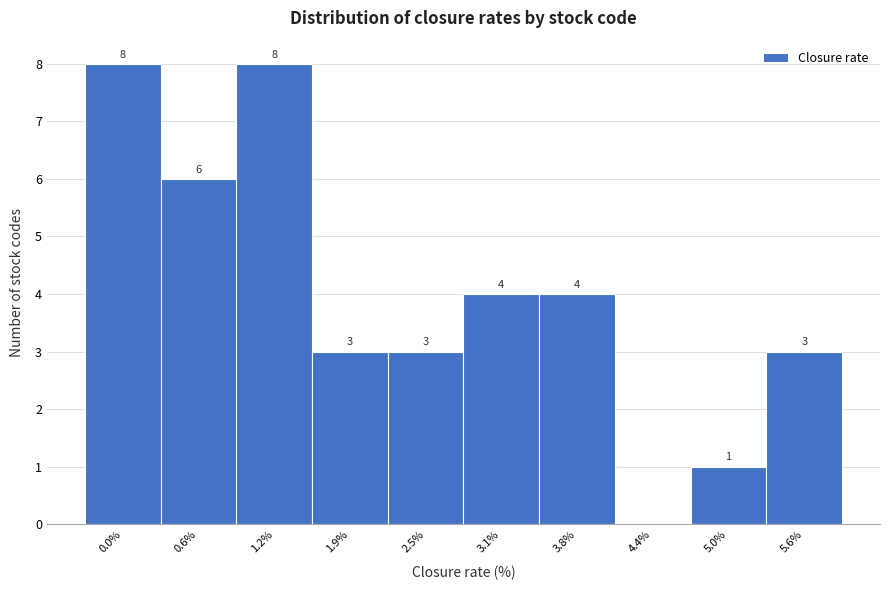

Reading right to left, list all the values displayed in this chart.

5.6%=3	5.0%=1	4.4%=0	3.8%=4	3.1%=4	2.5%=3	1.9%=3	1.2%=8	0.6%=6	0.0%=8